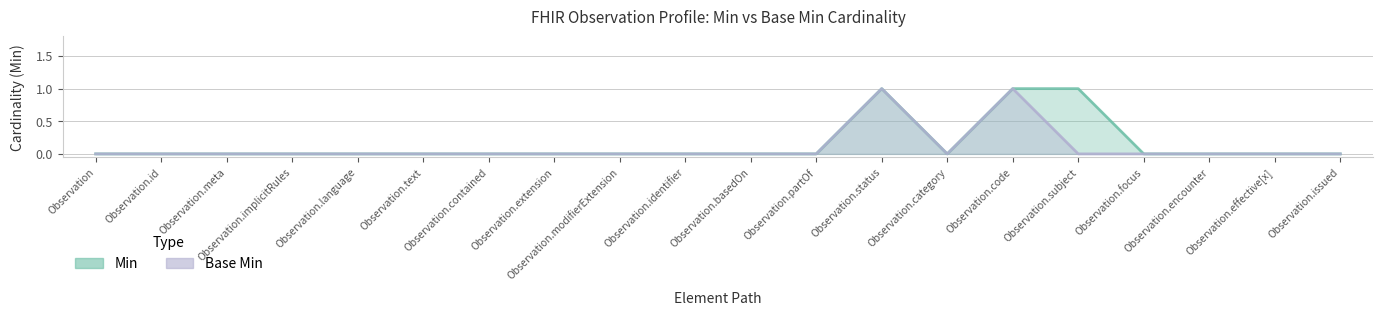

At which category does the chart reach its peak across all series?

Observation.status